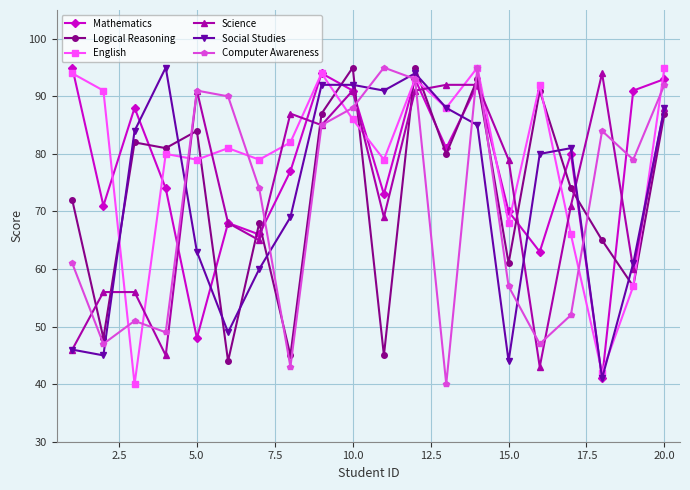

What is the value of the Mathematics point at the 15th from the left?

70